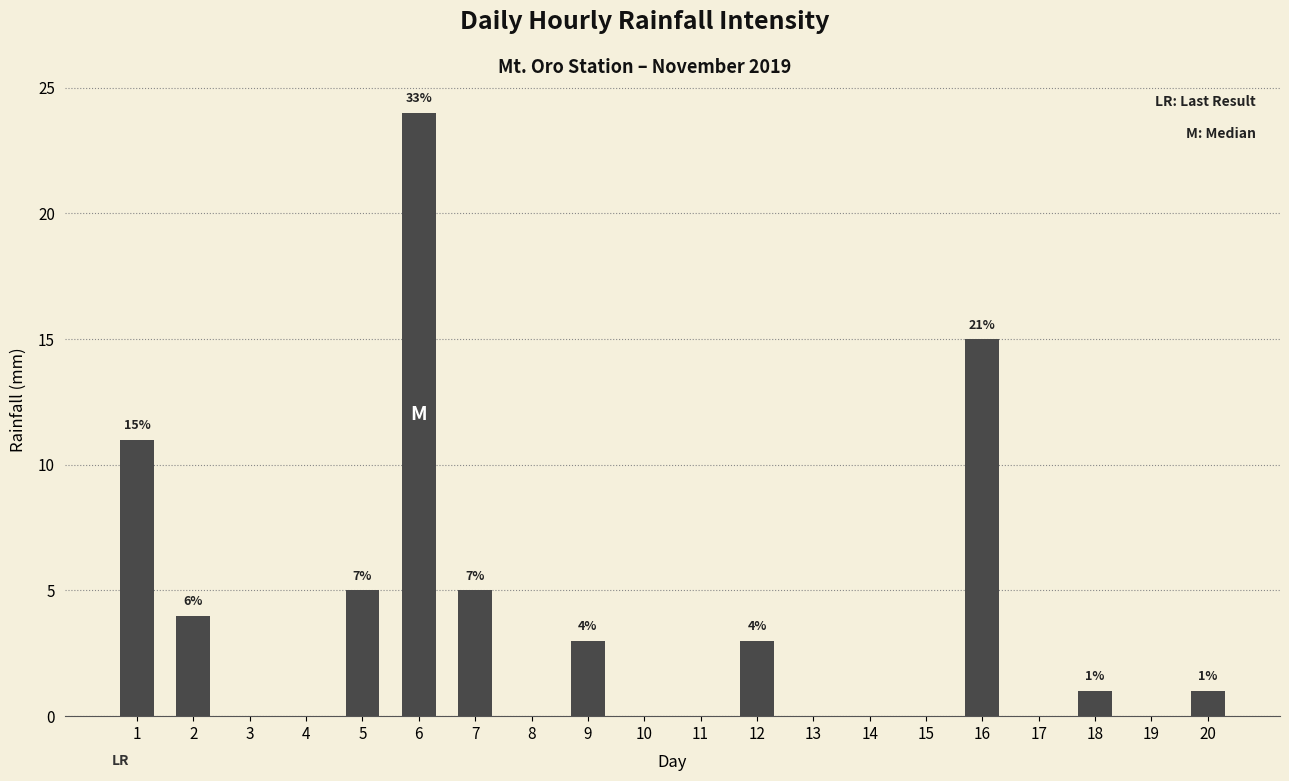

The value at 16 is 5. True or false?

False